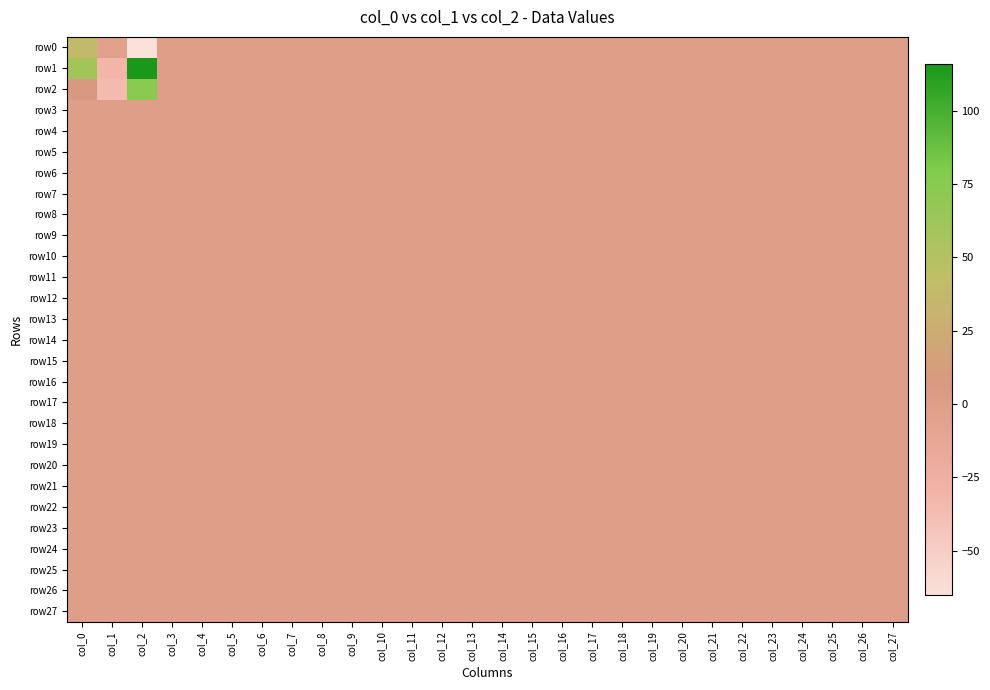

Between col_8 and col_12, which is larger?

col_8